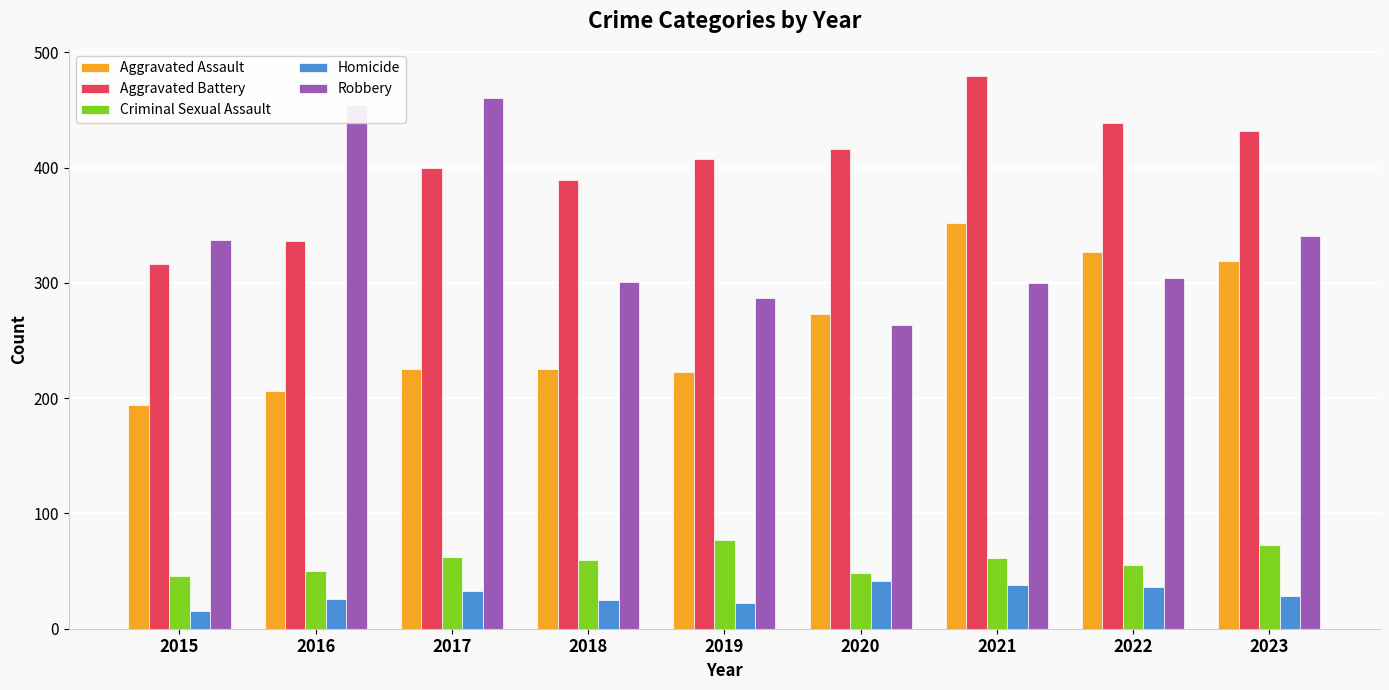

Which category has the lowest value in the Aggravated Battery series?

2015